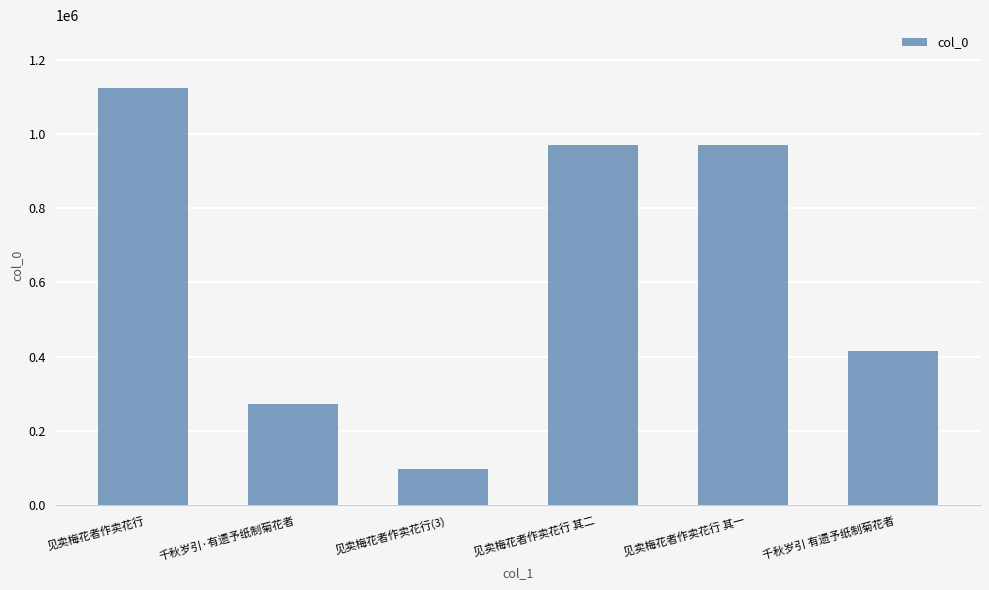

The value at 见卖梅花者作卖花行(3) is 138736. True or false?

False